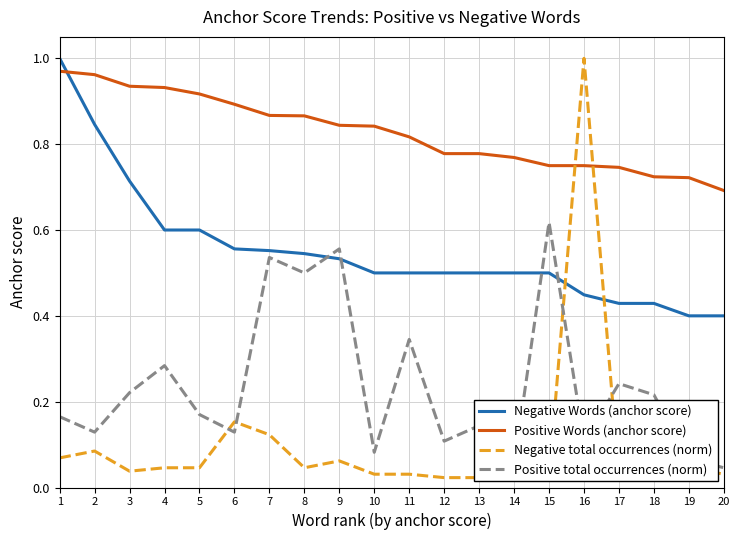

List the series in order of their overall mean, lowest first.

Negative total occurrences (norm), Positive total occurrences (norm), Negative Words (anchor score), Positive Words (anchor score)